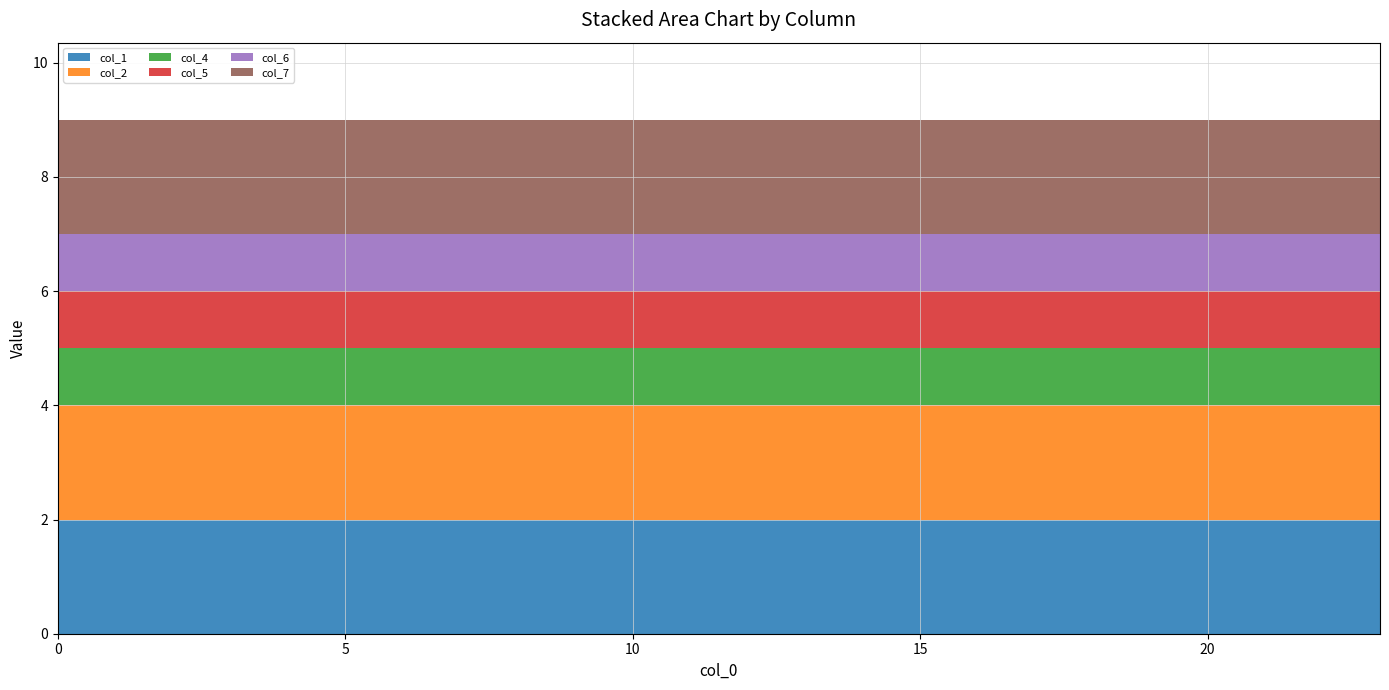

Reading left to right, list all the values displayed in this chart.

col_1: 0=2	1=2	2=2	3=2	4=2	5=2	6=2	7=2	8=2	9=2	10=2	11=2	12=2	13=2	14=2	15=2	16=2	17=2	18=2	19=2	20=2	21=2	22=2	23=2
col_2: 0=2	1=2	2=2	3=2	4=2	5=2	6=2	7=2	8=2	9=2	10=2	11=2	12=2	13=2	14=2	15=2	16=2	17=2	18=2	19=2	20=2	21=2	22=2	23=2
col_4: 0=1	1=1	2=1	3=1	4=1	5=1	6=1	7=1	8=1	9=1	10=1	11=1	12=1	13=1	14=1	15=1	16=1	17=1	18=1	19=1	20=1	21=1	22=1	23=1
col_5: 0=1	1=1	2=1	3=1	4=1	5=1	6=1	7=1	8=1	9=1	10=1	11=1	12=1	13=1	14=1	15=1	16=1	17=1	18=1	19=1	20=1	21=1	22=1	23=1
col_6: 0=1	1=1	2=1	3=1	4=1	5=1	6=1	7=1	8=1	9=1	10=1	11=1	12=1	13=1	14=1	15=1	16=1	17=1	18=1	19=1	20=1	21=1	22=1	23=1
col_7: 0=2	1=2	2=2	3=2	4=2	5=2	6=2	7=2	8=2	9=2	10=2	11=2	12=2	13=2	14=2	15=2	16=2	17=2	18=2	19=2	20=2	21=2	22=2	23=2